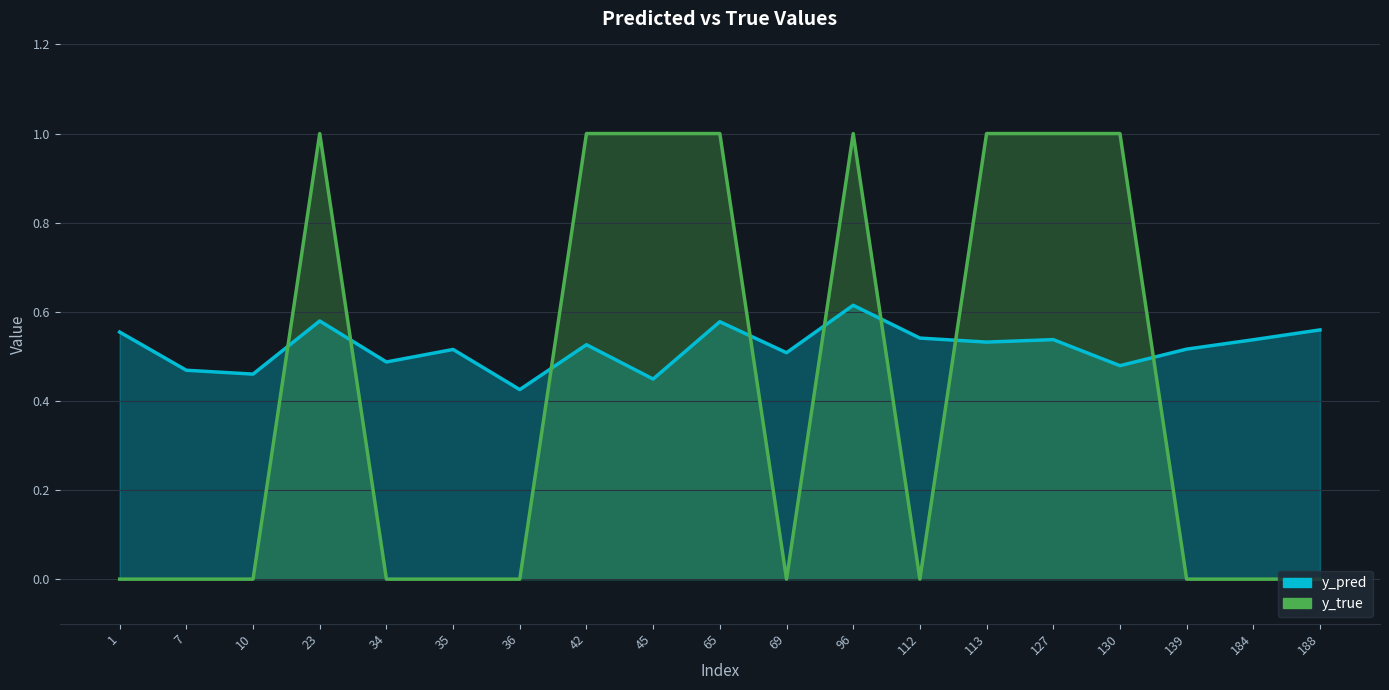

What is the difference between the second highest and minimum values in the y_true series?

1.0